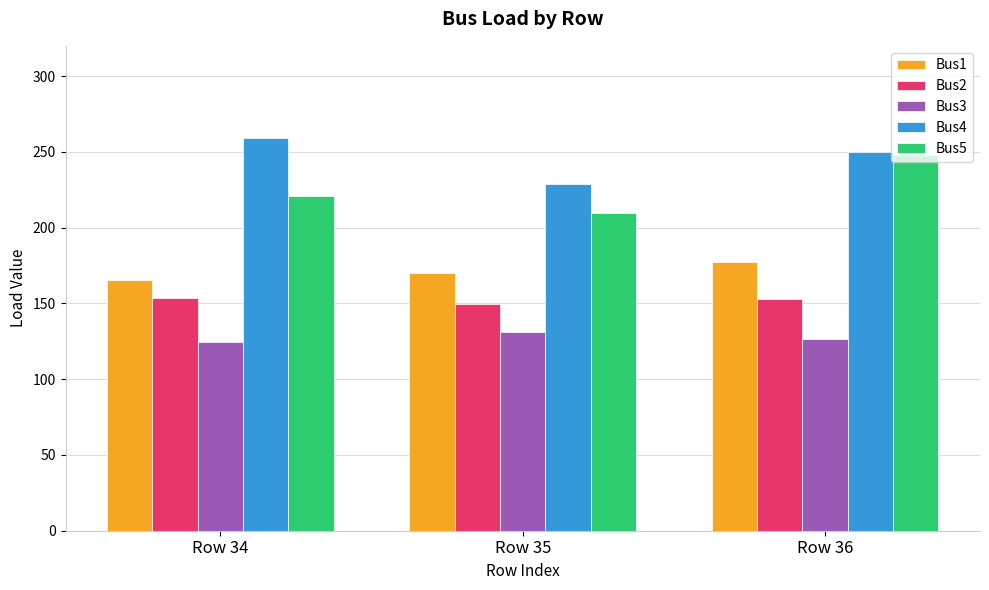

What is the sum of the Bus3 values at Row 36 and Row 34?

251.2